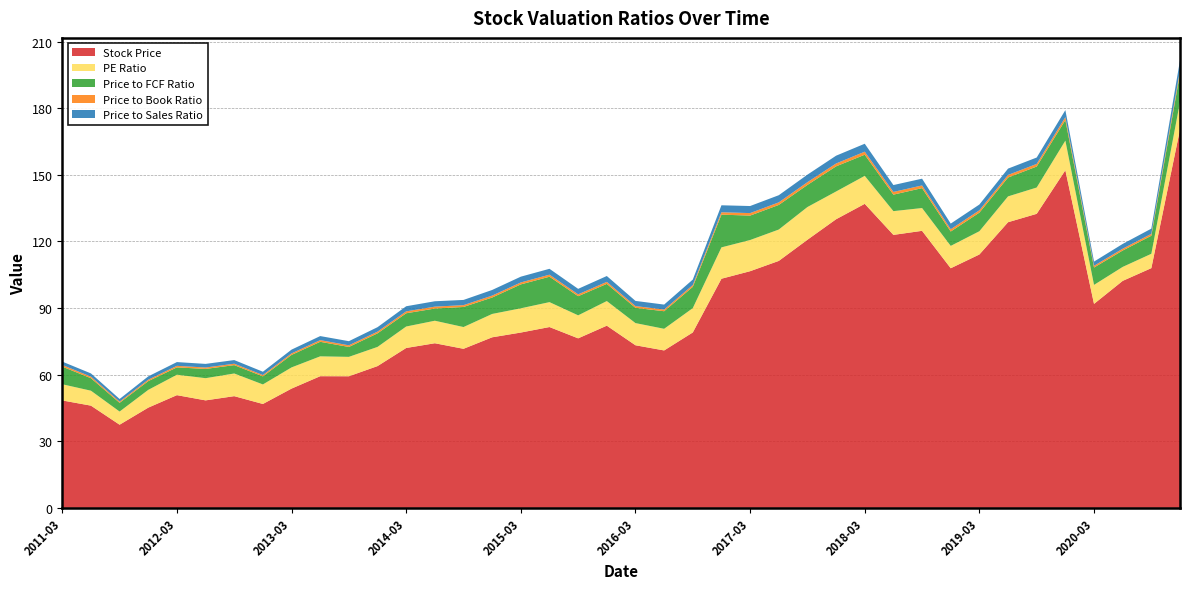

Reading right to left, extract all data points from this chart.

Stock Price: 2011-03-31=48.4	2011-06-30=46.0	2011-09-30=37.5	2011-12-31=45.1	2012-03-31=50.8	2012-06-30=48.4	2012-09-30=50.3	2012-12-31=46.8	2013-03-31=53.7	2013-06-30=59.3	2013-09-30=59.3	2013-12-31=63.9	2014-03-31=72.0	2014-06-30=74.1	2014-09-30=71.6	2014-12-31=76.8	2015-03-31=79.0	2015-06-30=81.4	2015-09-30=76.3	2015-12-31=82.0	2016-03-31=73.2	2016-06-30=70.9	2016-09-30=79.0	2016-12-31=103.2	2017-03-31=106.6	2017-06-30=111.2	2017-09-30=120.8	2017-12-31=130.0	2018-03-31=136.9	2018-06-30=122.9	2018-09-30=124.8	2018-12-31=107.9	2019-03-31=114.1	2019-06-30=128.7	2019-09-30=132.4	2019-12-31=152.1	2020-03-31=91.9	2020-06-30=102.2	2020-09-30=108.0	2021-02-19=170.4
PE Ratio: 2011-03-31=7.3	2011-06-30=6.7	2011-09-30=5.9	2011-12-31=8.0	2012-03-31=9.2	2012-06-30=10.0	2012-09-30=10.2	2012-12-31=8.8	2013-03-31=9.5	2013-06-30=8.9	2013-09-30=8.7	2013-12-31=8.6	2014-03-31=9.7	2014-06-30=10.1	2014-09-30=9.8	2014-12-31=10.5	2015-03-31=10.9	2015-06-30=11.2	2015-09-30=10.4	2015-12-31=11.1	2016-03-31=10.0	2016-06-30=9.8	2016-09-30=11.0	2016-12-31=14.1	2017-03-31=14.0	2017-06-30=14.1	2017-09-30=14.7	2017-12-31=12.5	2018-03-31=12.6	2018-06-30=10.7	2018-09-30=10.3	2018-12-31=10.1	2019-03-31=10.5	2019-06-30=11.6	2019-09-30=11.8	2019-12-31=13.3	2020-03-31=8.6	2020-06-30=6.3	2020-09-30=6.5	2021-02-19=12.4
Price to FCF Ratio: 2011-03-31=7.9	2011-06-30=5.6	2011-09-30=3.9	2011-12-31=3.9	2012-03-31=3.3	2012-06-30=4.2	2012-09-30=3.8	2012-12-31=3.6	2013-03-31=5.6	2013-06-30=6.5	2013-09-30=4.5	2013-12-31=6.1	2014-03-31=6.0	2014-06-30=5.5	2014-09-30=9.0	2014-12-31=7.4	2015-03-31=10.8	2015-06-30=11.4	2015-09-30=8.6	2015-12-31=7.7	2016-03-31=6.9	2016-06-30=7.9	2016-09-30=9.6	2016-12-31=14.7	2017-03-31=11.0	2017-06-30=11.1	2017-09-30=9.9	2017-12-31=11.3	2018-03-31=9.5	2018-06-30=7.4	2018-09-30=9.0	2018-12-31=6.5	2019-03-31=8.4	2019-06-30=8.5	2019-09-30=9.4	2019-12-31=9.2	2020-03-31=7.8	2020-06-30=7.4	2020-09-30=8.1	2021-02-19=12.8
Price to Book Ratio: 2011-03-31=0.8	2011-06-30=0.7	2011-09-30=0.5	2011-12-31=0.6	2012-03-31=0.7	2012-06-30=0.6	2012-09-30=0.6	2012-12-31=0.6	2013-03-31=0.7	2013-06-30=0.8	2013-09-30=0.7	2013-12-31=0.8	2014-03-31=0.9	2014-06-30=0.9	2014-09-30=0.8	2014-12-31=0.9	2015-03-31=0.9	2015-06-30=0.9	2015-09-30=0.8	2015-12-31=0.9	2016-03-31=0.8	2016-06-30=0.8	2016-09-30=0.8	2016-12-31=1.1	2017-03-31=1.1	2017-06-30=1.2	2017-09-30=1.2	2017-12-31=1.3	2018-03-31=1.4	2018-06-30=1.2	2018-09-30=1.2	2018-12-31=1.0	2019-03-31=1.1	2019-06-30=1.2	2019-09-30=1.2	2019-12-31=1.3	2020-03-31=0.8	2020-06-30=0.8	2020-09-30=0.9	2021-02-19=1.4
Price to Sales Ratio: 2011-03-31=1.5	2011-06-30=1.5	2011-09-30=1.2	2011-12-31=1.5	2012-03-31=1.7	2012-06-30=1.6	2012-09-30=1.6	2012-12-31=1.5	2013-03-31=1.7	2013-06-30=1.8	2013-09-30=1.9	2013-12-31=2.0	2014-03-31=2.3	2014-06-30=2.4	2014-09-30=2.4	2014-12-31=2.5	2015-03-31=2.6	2015-06-30=2.6	2015-09-30=2.5	2015-12-31=2.6	2016-03-31=2.3	2016-06-30=2.2	2016-09-30=2.5	2016-12-31=3.1	2017-03-31=3.2	2017-06-30=3.2	2017-09-30=3.4	2017-12-31=3.5	2018-03-31=3.6	2018-06-30=3.1	2018-09-30=3.0	2018-12-31=2.5	2019-03-31=2.6	2019-06-30=2.9	2019-09-30=2.9	2019-12-31=3.2	2020-03-31=1.9	2020-06-30=2.1	2020-09-30=2.3	2021-02-19=4.6